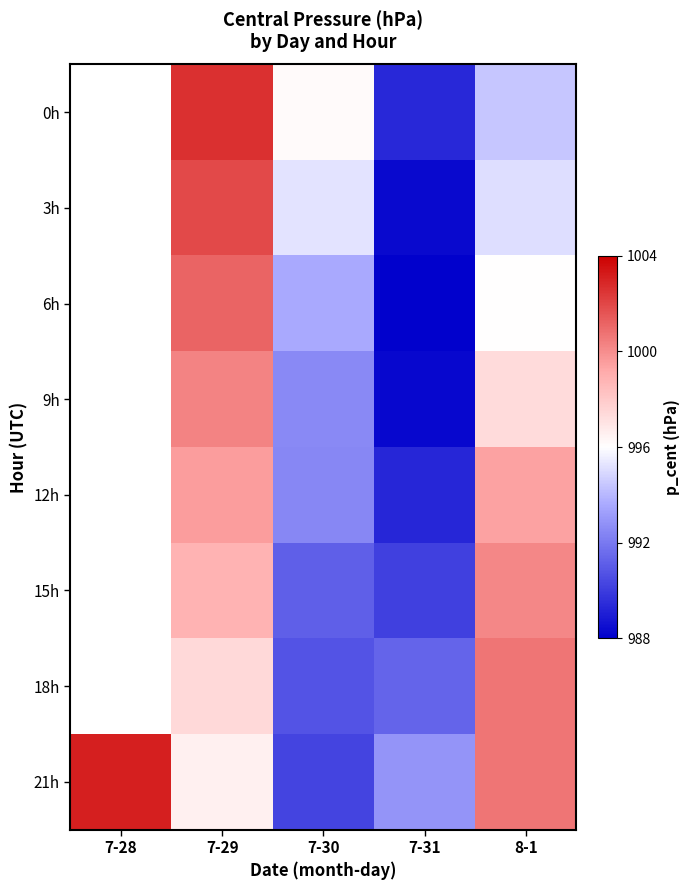

Which has a higher value, 7-30 or 8-1?

7-30